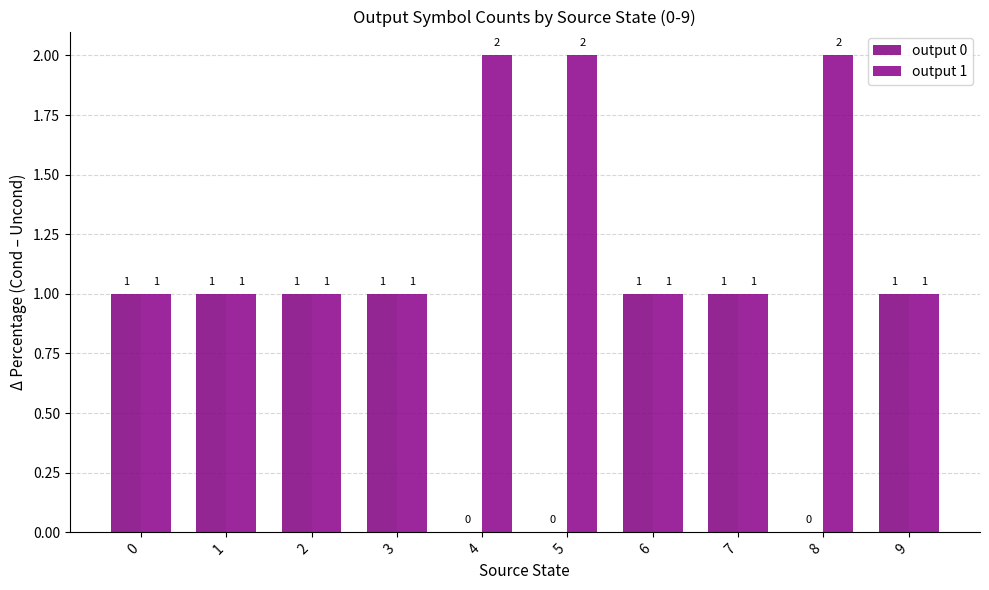

How many values in output 0 are above zero?

7